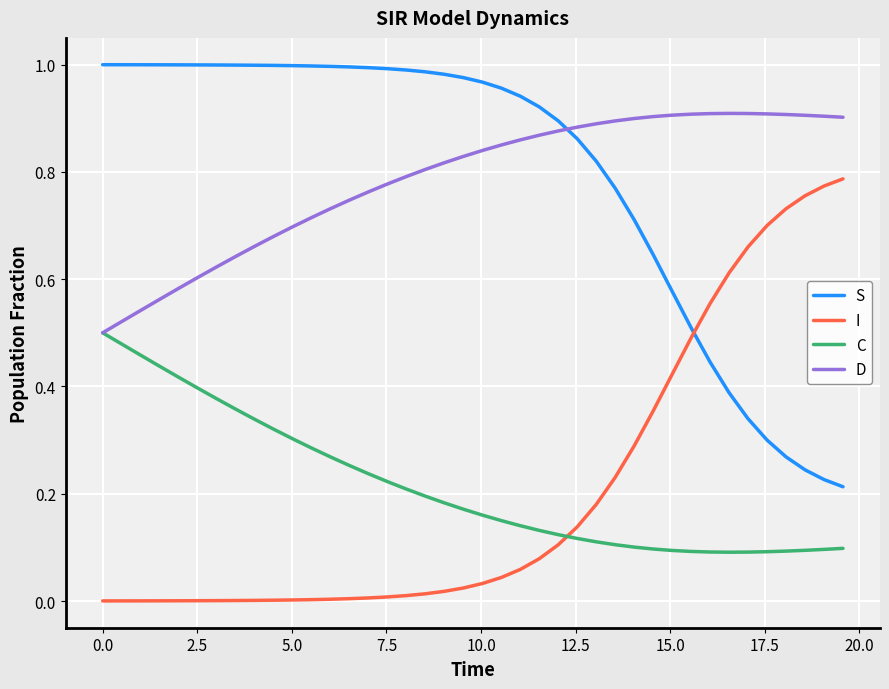

List the series in order of their peak value, lowest first.

C, I, D, S